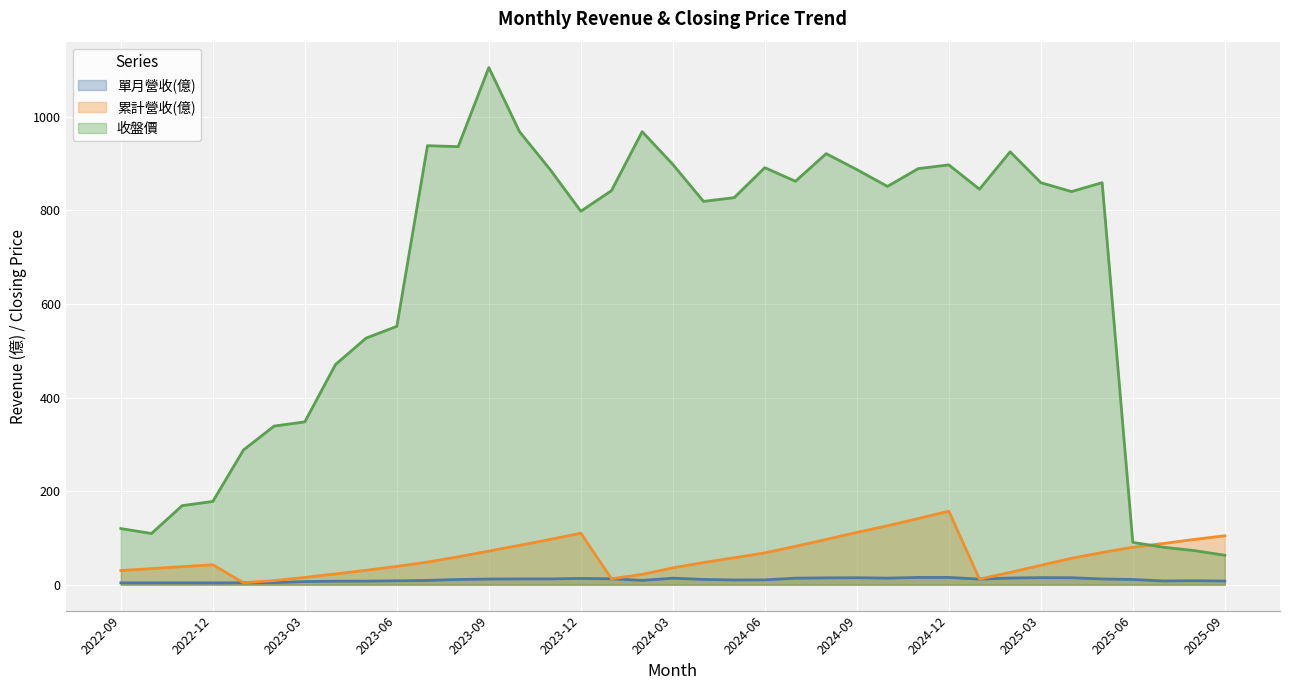

What is the sum of all 收盤價 values?

23919.6